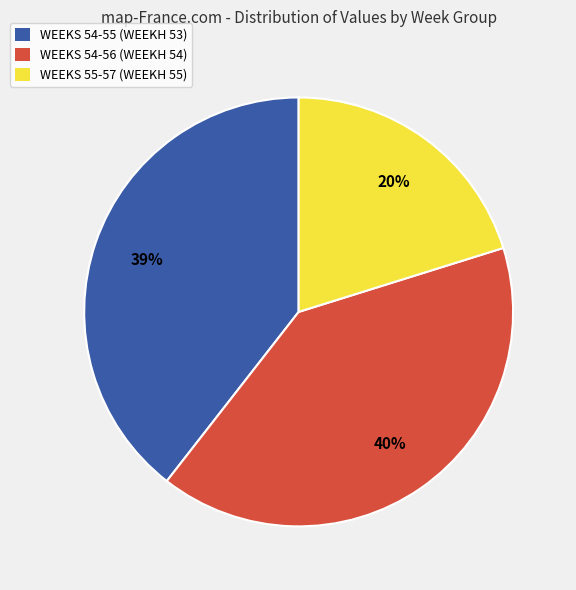

Do WEEKS 54-55 (WEEKH 53) and WEEKS 54-56 (WEEKH 54) together represent more than half of the pie?

Yes